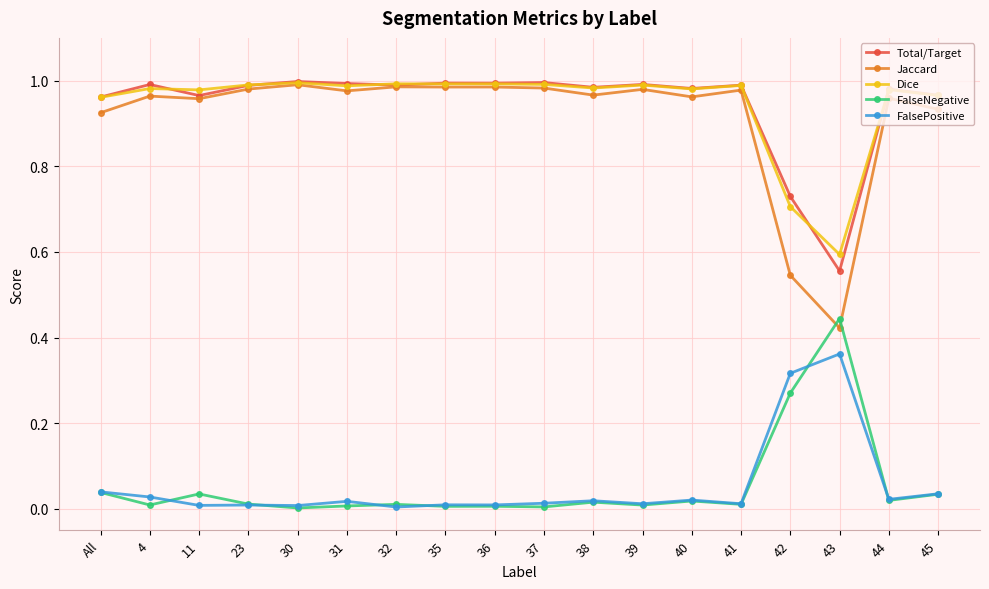

Which category has the lowest value in the Jaccard series?

43